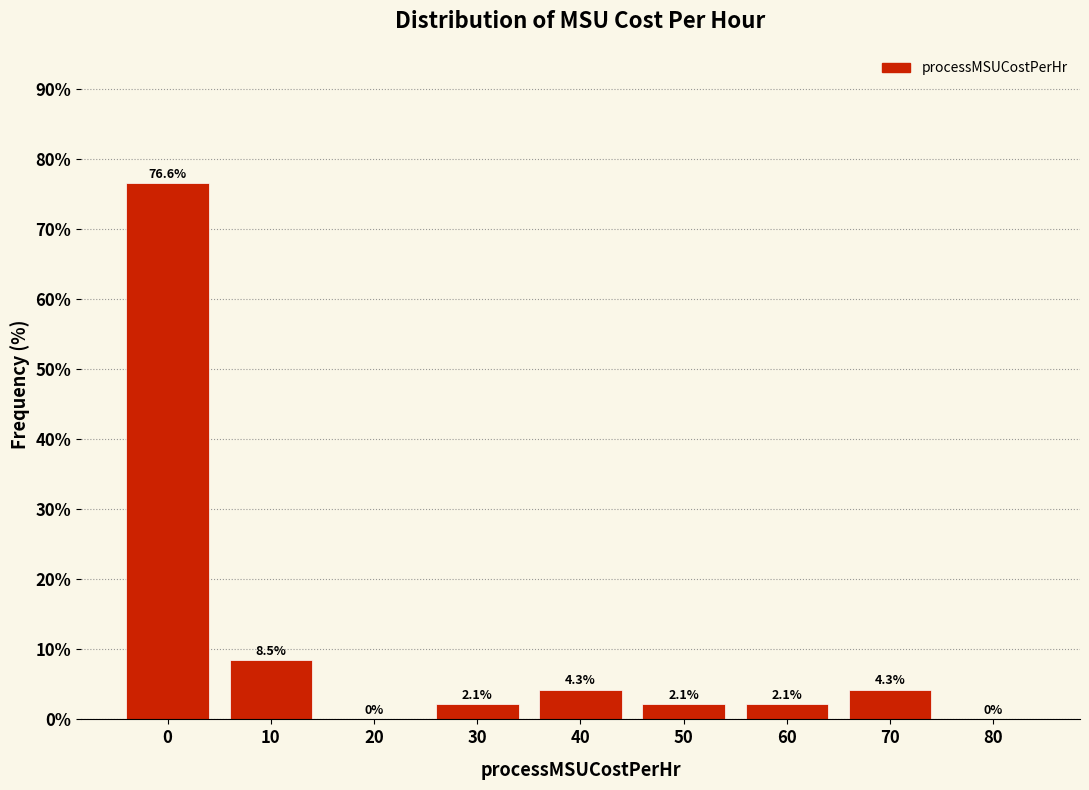

Reading right to left, what are all the values shown in this chart?

80=0.0	70=4.3	60=2.1	50=2.1	40=4.3	30=2.1	20=0.0	10=8.5	0=76.6